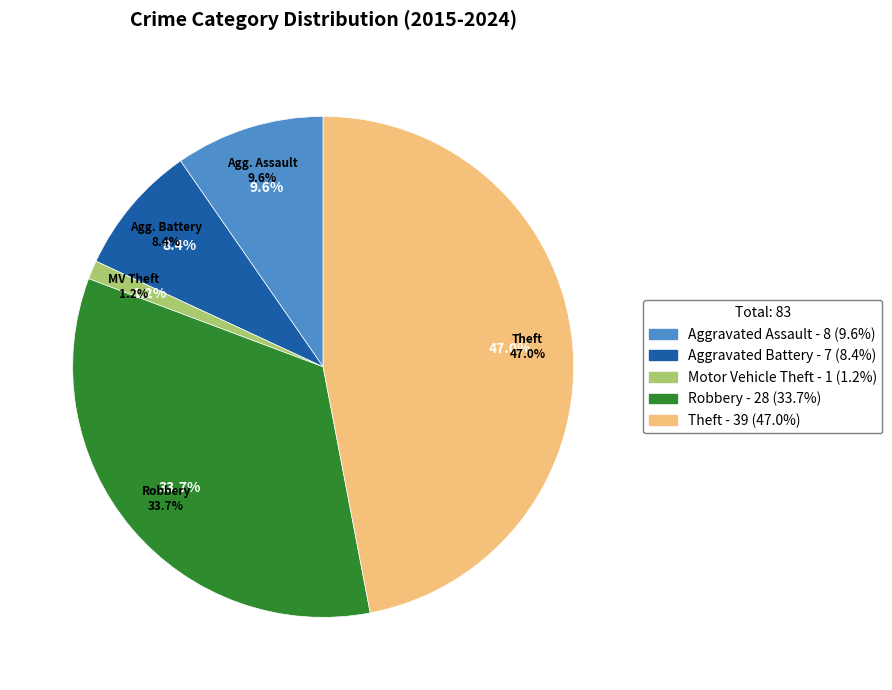

How many segments does this pie chart have?

5